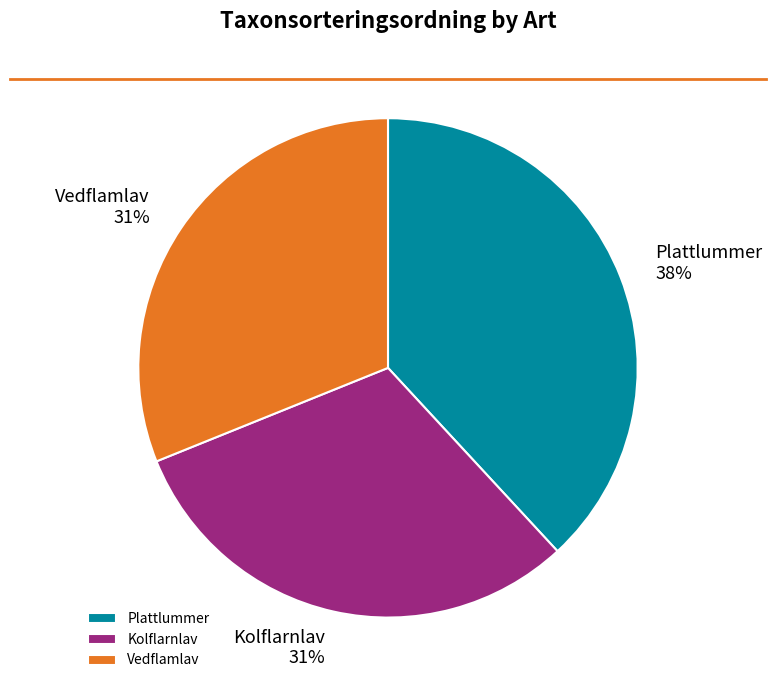

How many segments does this pie chart have?

3